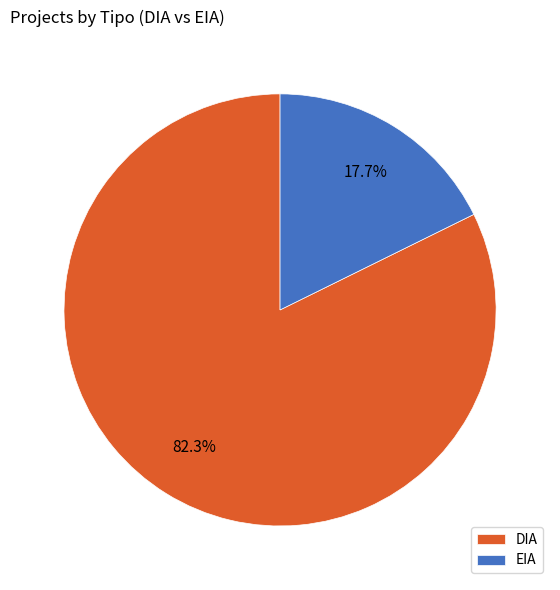

To the nearest percent, what portion does DIA represent?

82%